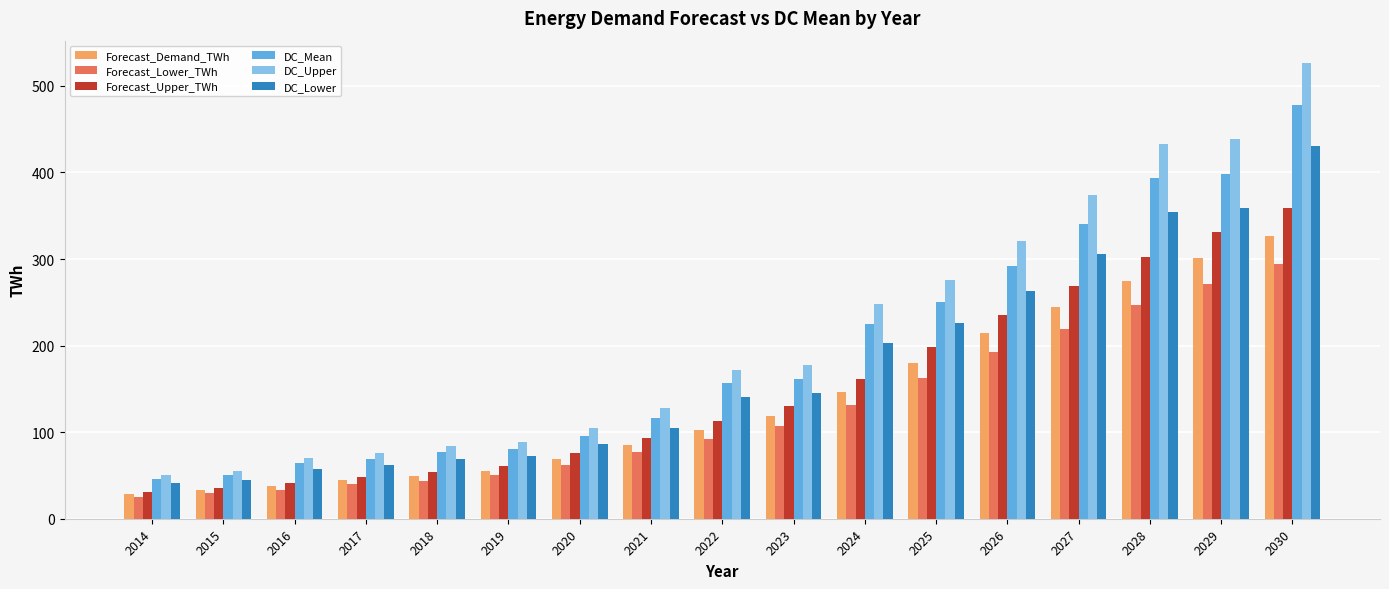

What is the difference between the DC_Upper values at 2025 and 2018?

191.5